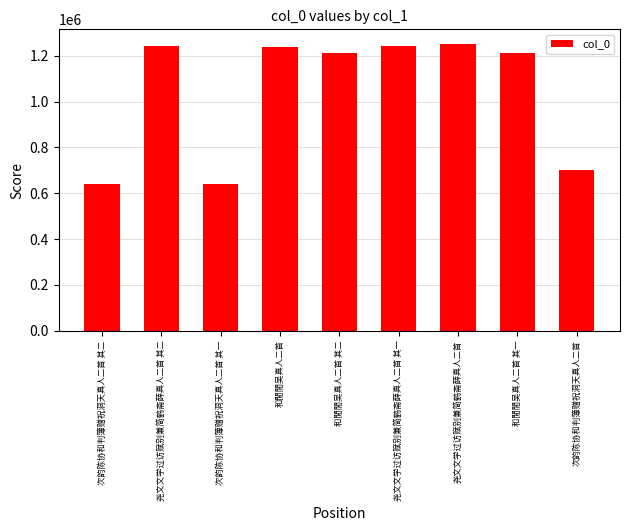

How many categories are shown in the chart?

9